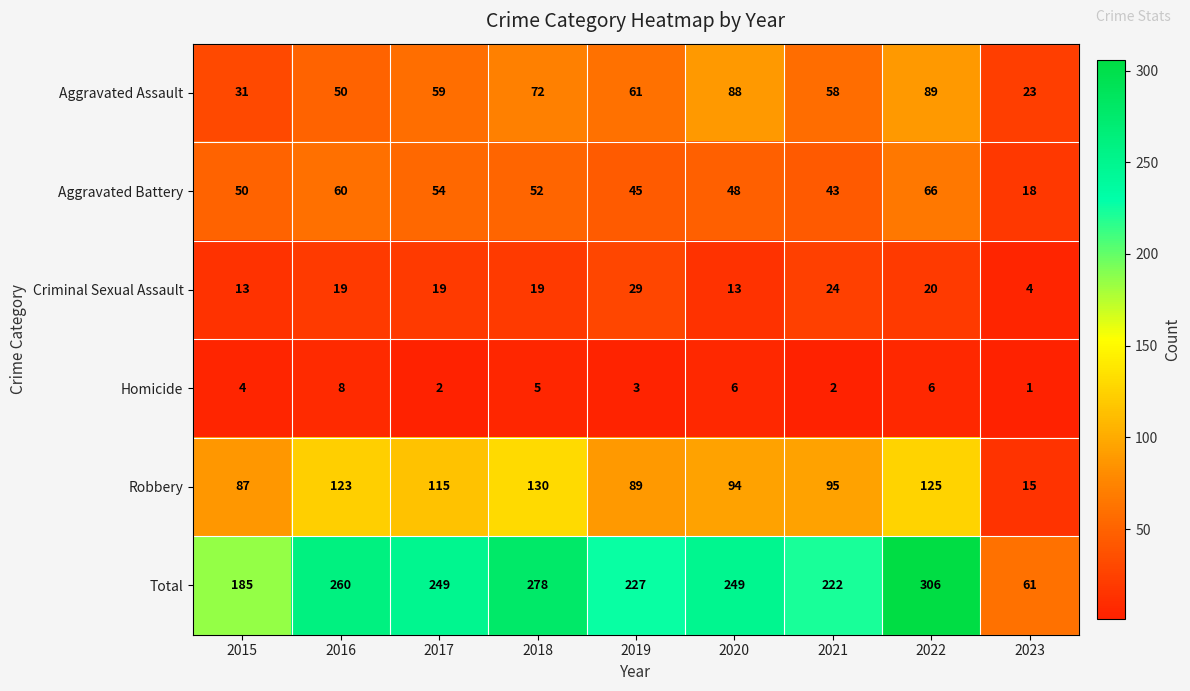

True or false: Aggravated Battery has a value of 84 at 2018.

False